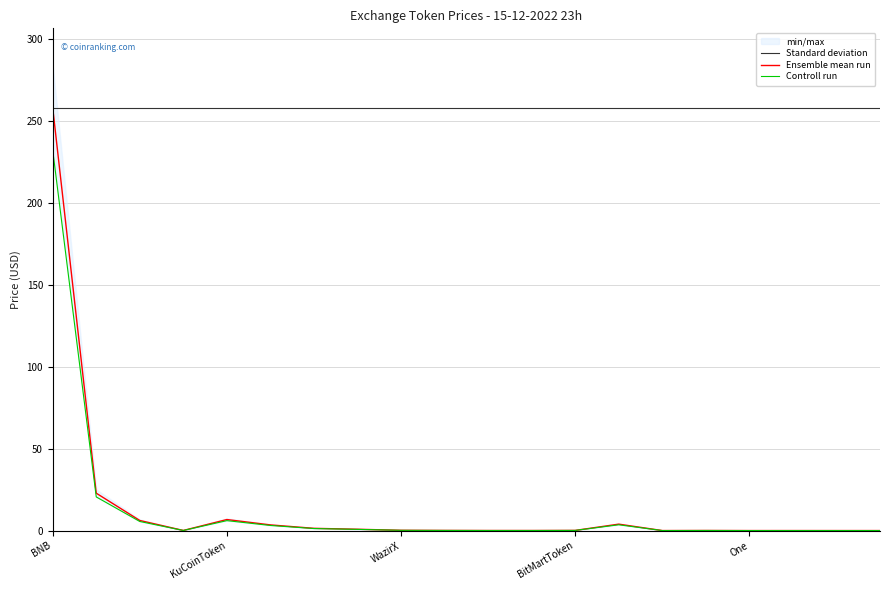

True or false: Ensemble mean run has more than 1 points higher than both neighbors.

True